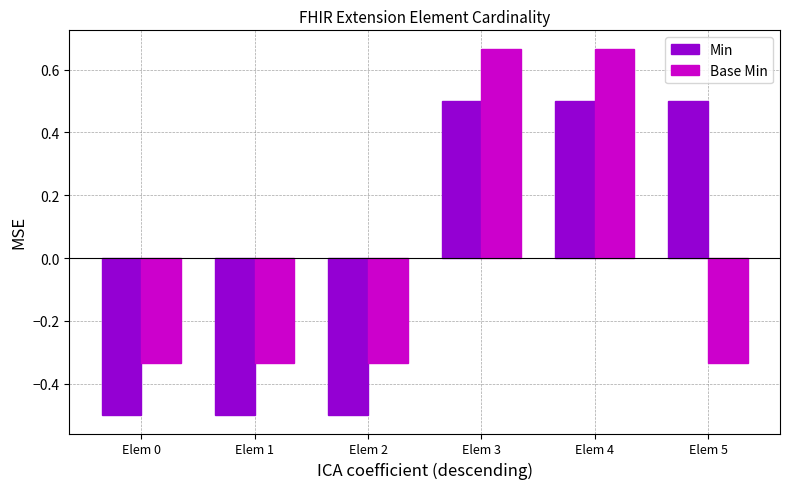

What is the value of the Min bar at the 3rd from the left?

-0.5